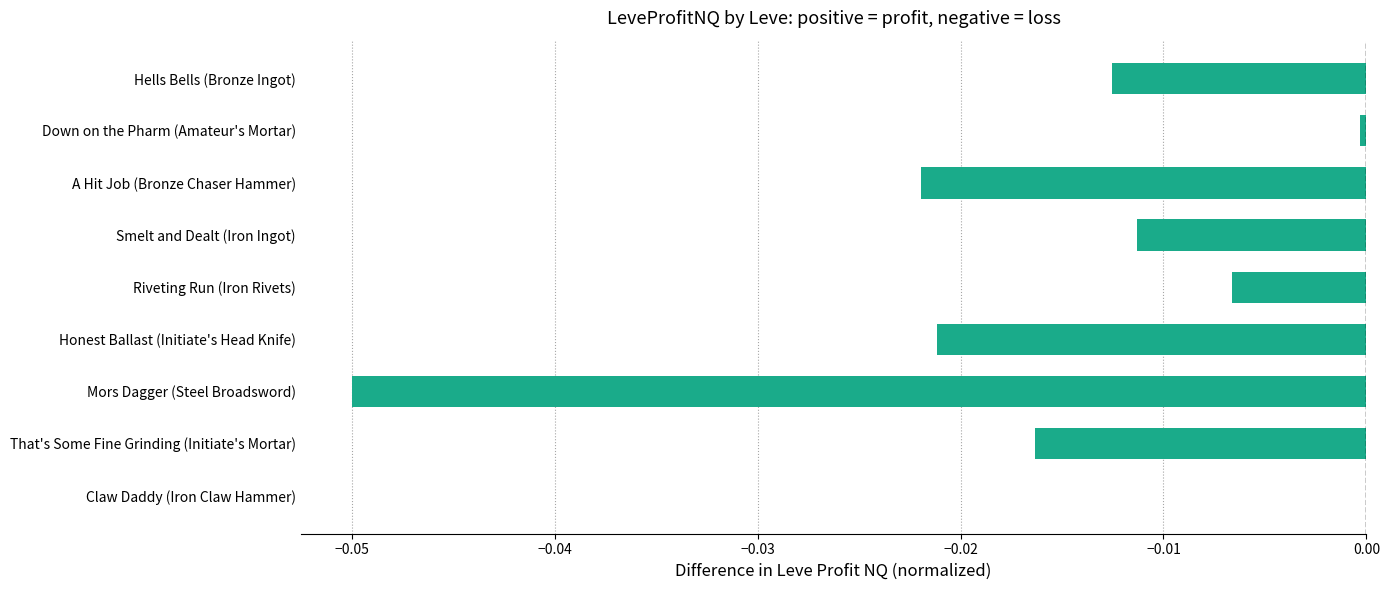

Is it true that the value at Down on the Pharm (Amateur's Mortar) is -0.0?

True